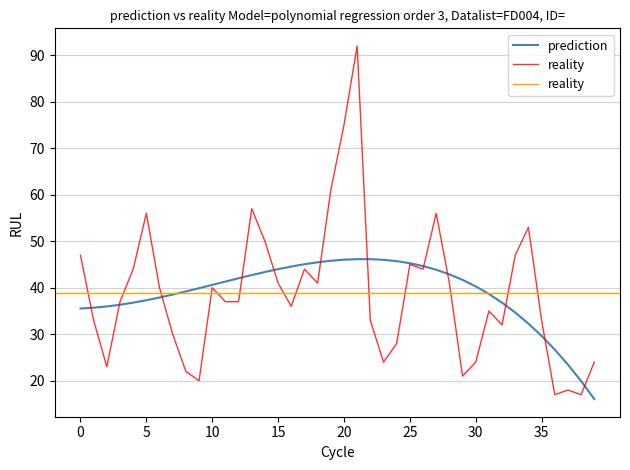

How many points are lower than both their immediate neighbors (excluding endpoints)?

10